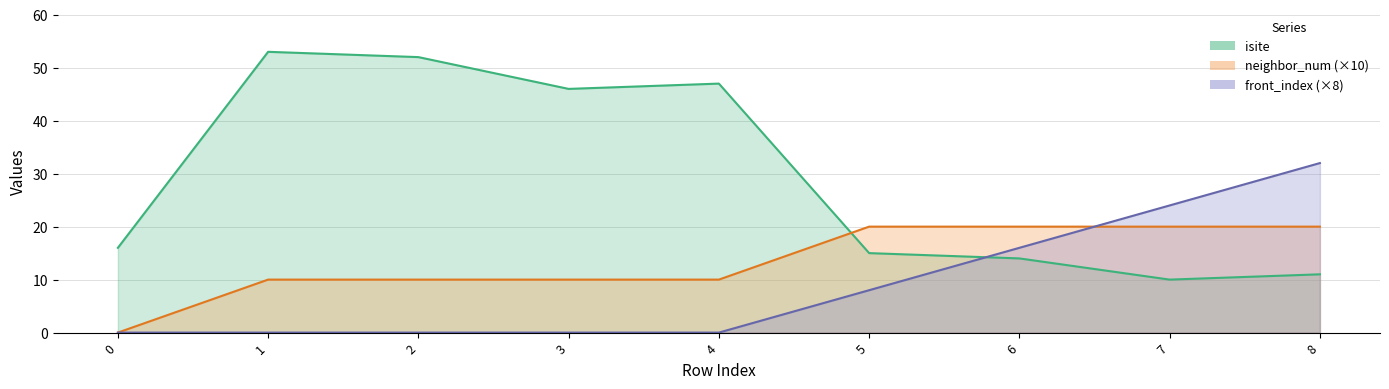

Count the number of categories in the chart.

9